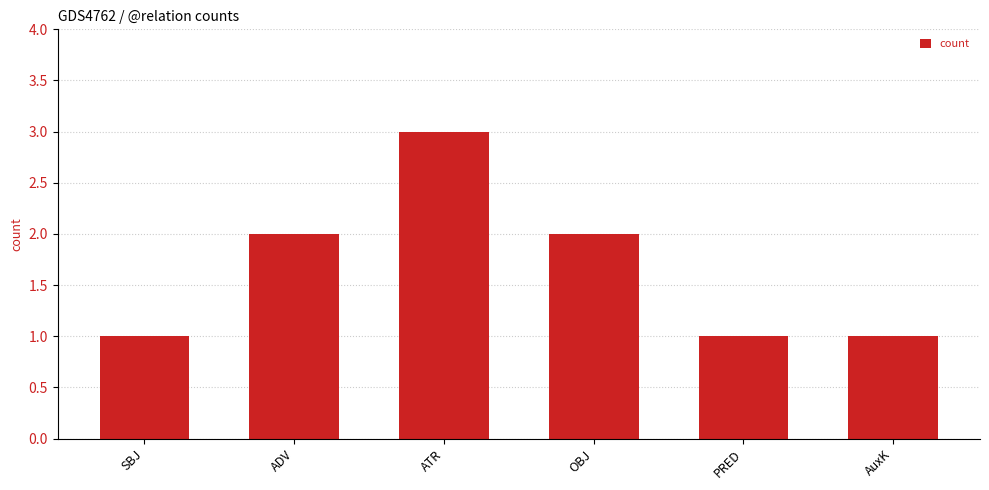

What is the label of the 5th bar from the left?

PRED